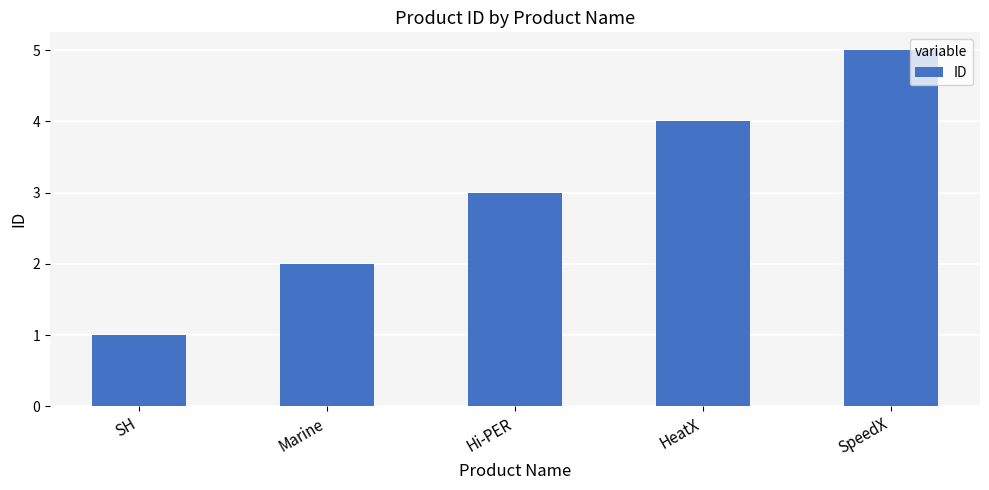

How many data points are less than 3?

2